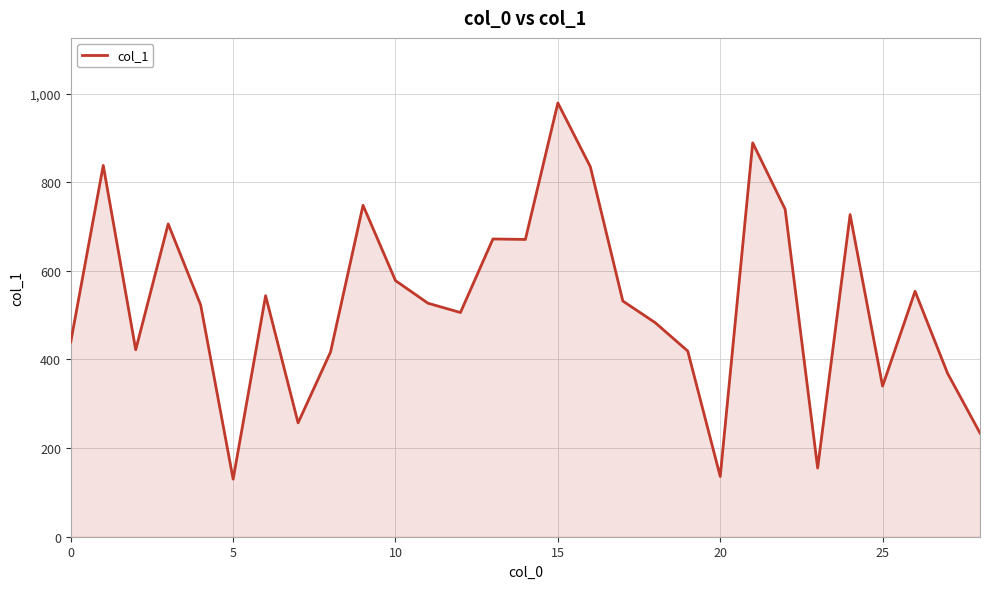

What is the difference between the maximum and minimum values?

849